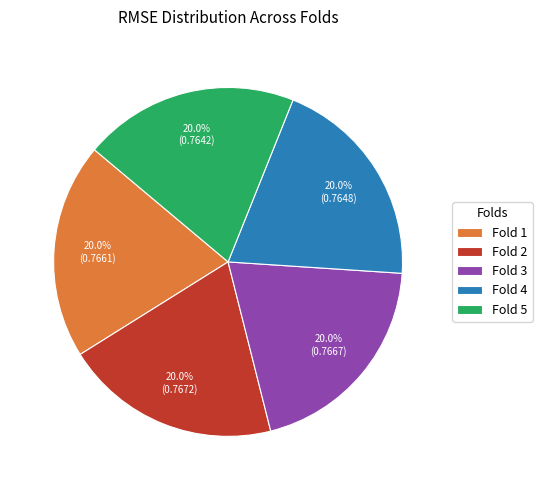

Is it true that Fold 1 is 20% of the pie?

True